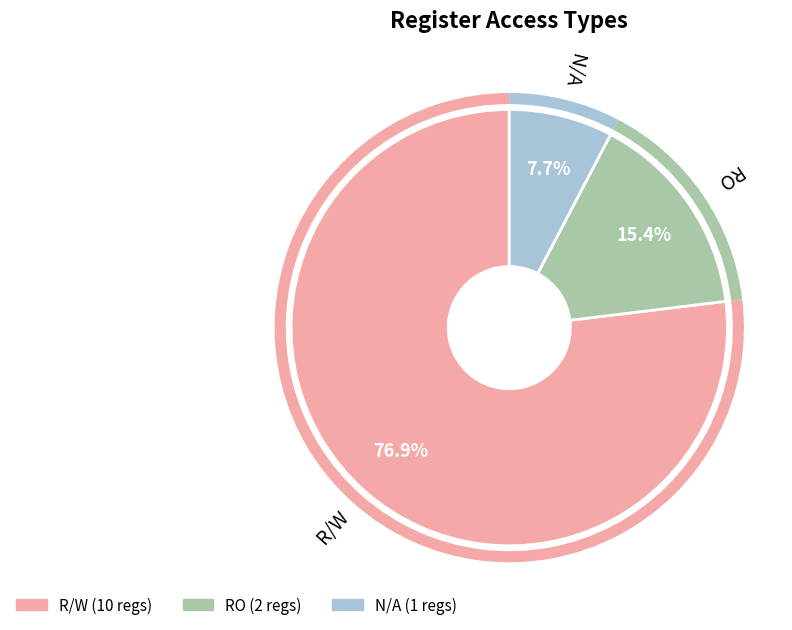

Rank the categories by value from highest to lowest.

R/W, RO, N/A